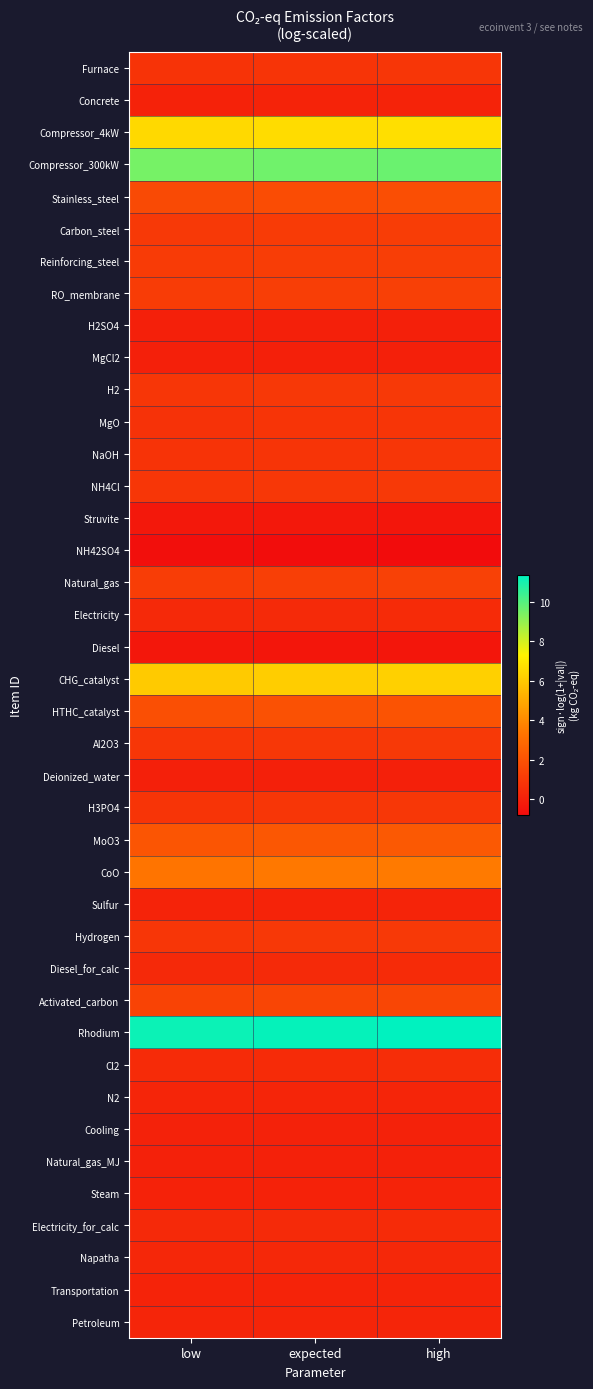

Which has a higher value, high or expected?

high